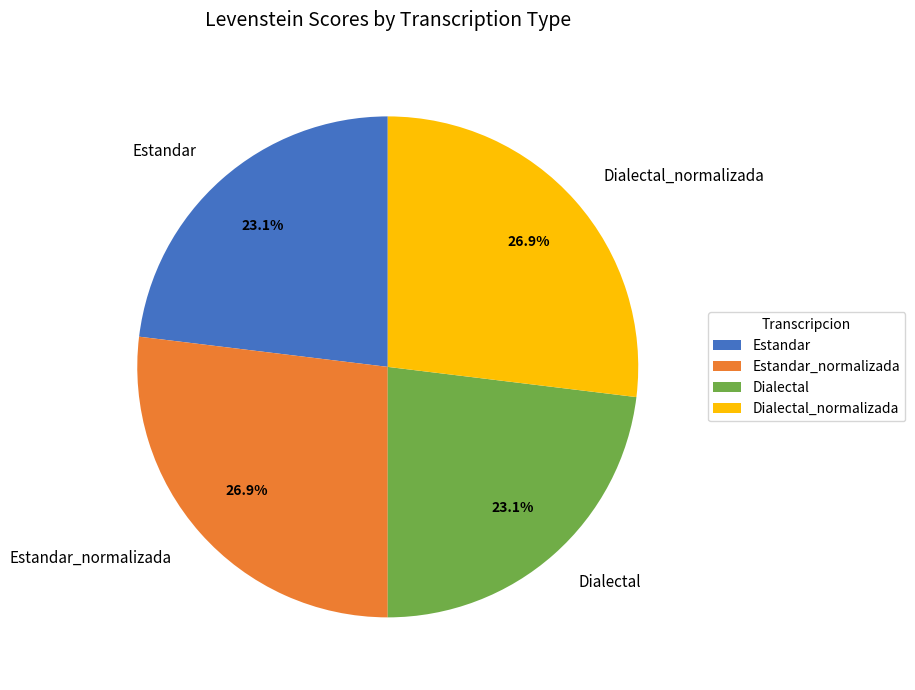

Is there any slice that represents more than half of the pie?

No